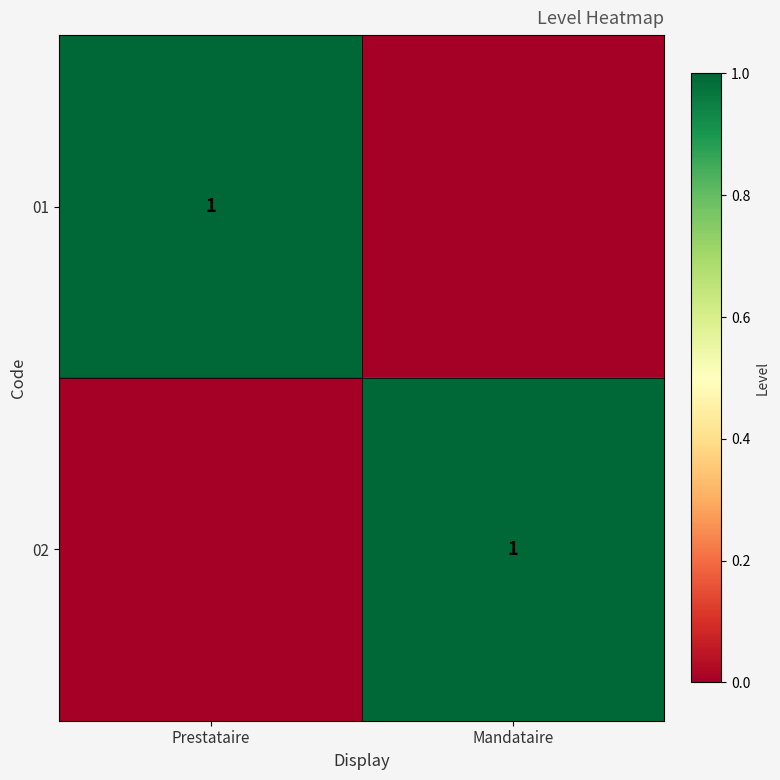

The 01 series shows 2 at Prestataire. True or false?

False